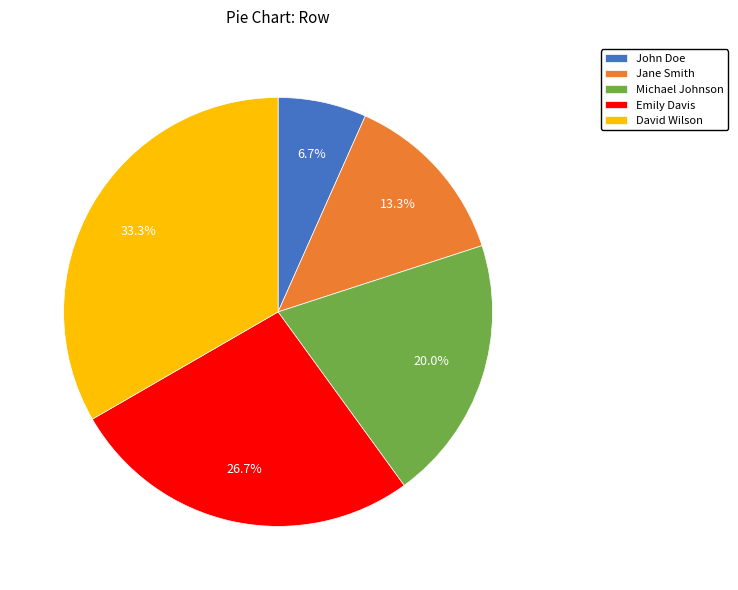

How much of the chart is everything except Emily Davis?

73.3%